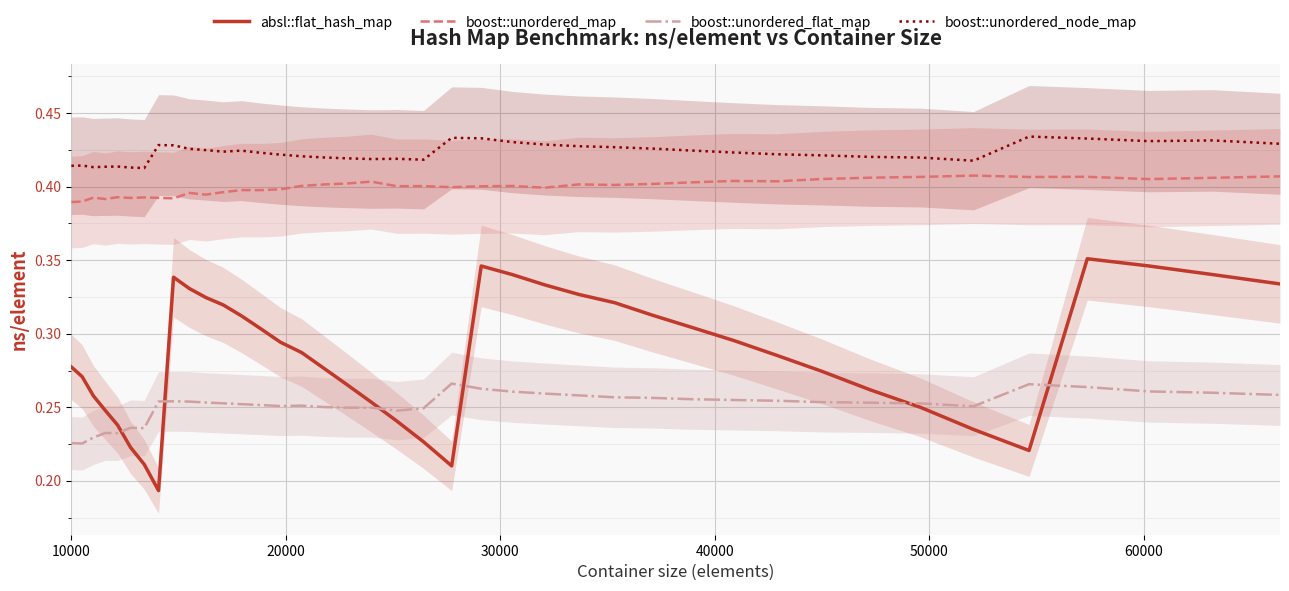

What is the sum of all boost::unordered_flat_map values?

10.0